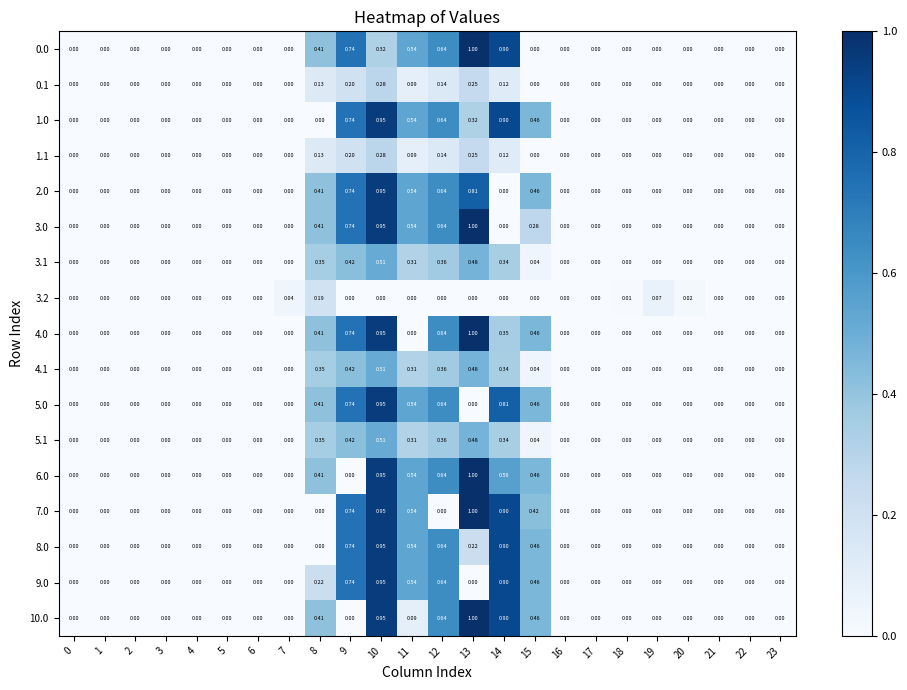

How many series are shown in this chart?

17